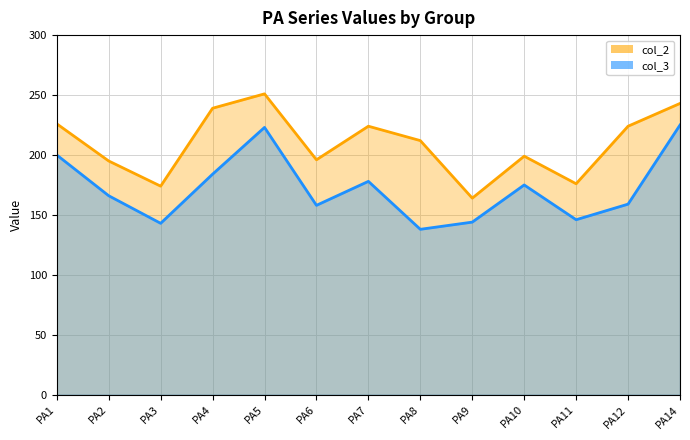

Where is col_3 nearest to the value 181?

PA4